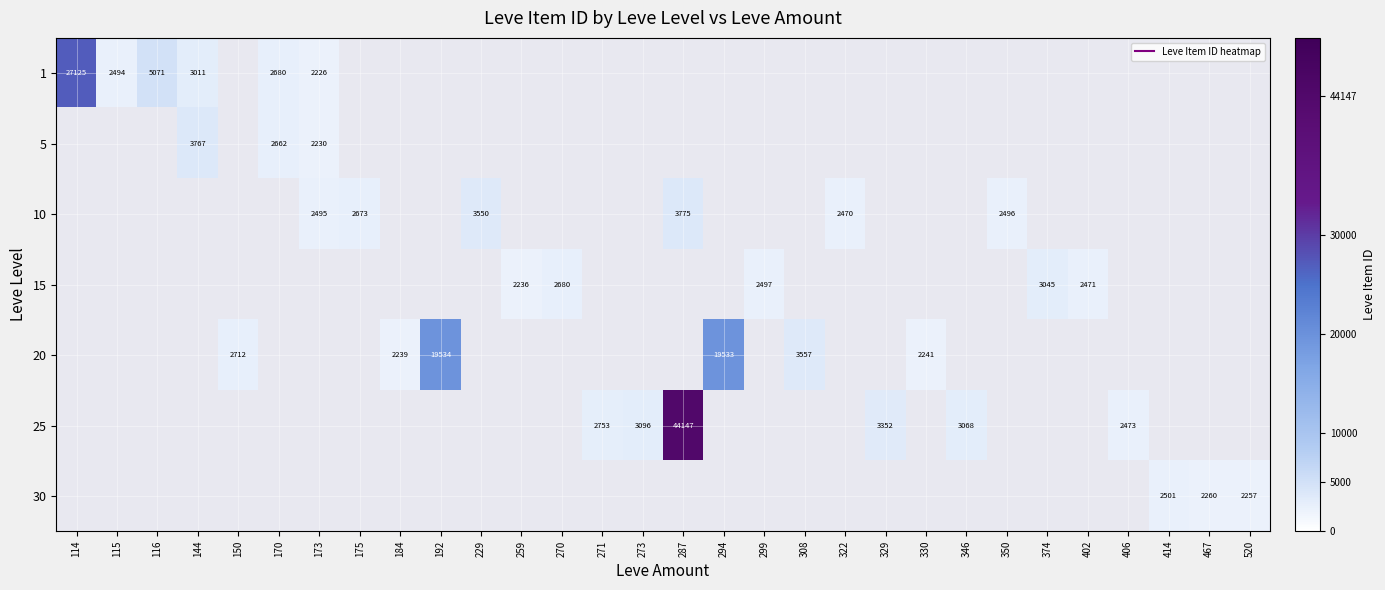

At how many categories does at least one series exceed 16899?

4